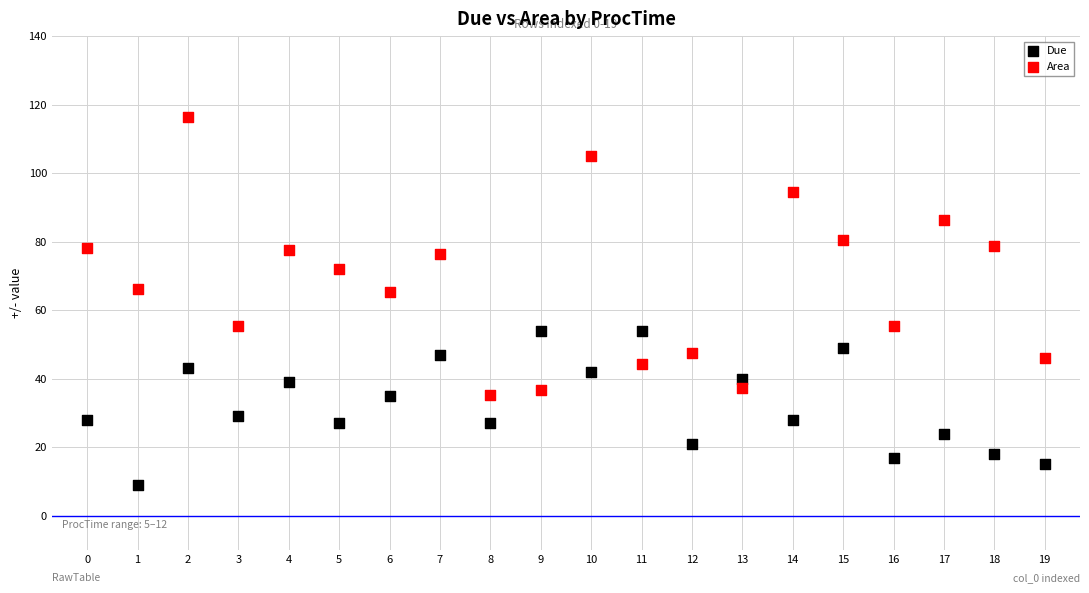

Which series has the largest Y range (max minus min)?

Area